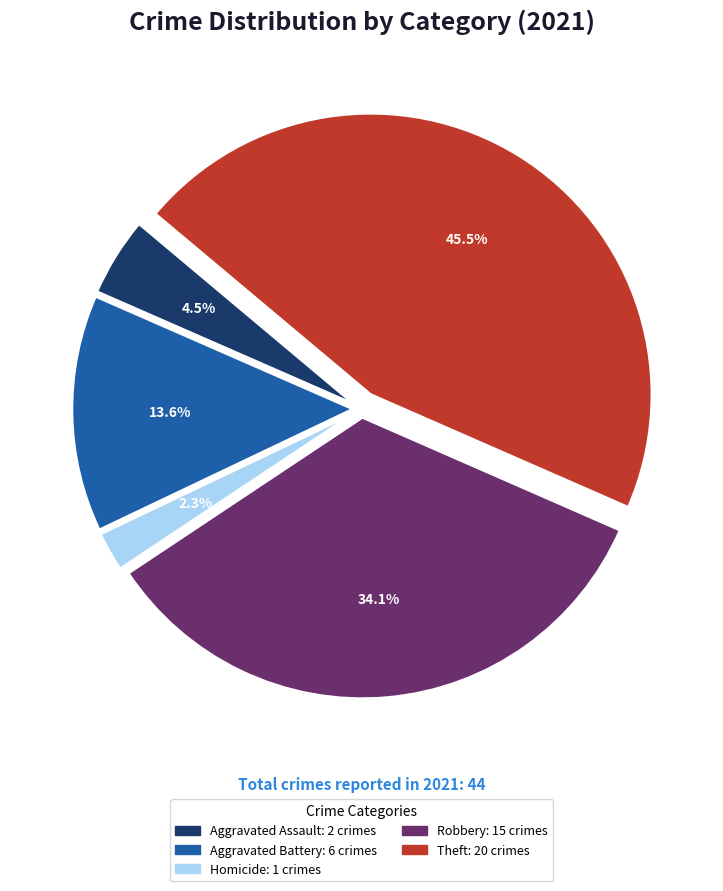

Is there a majority slice in this chart?

No